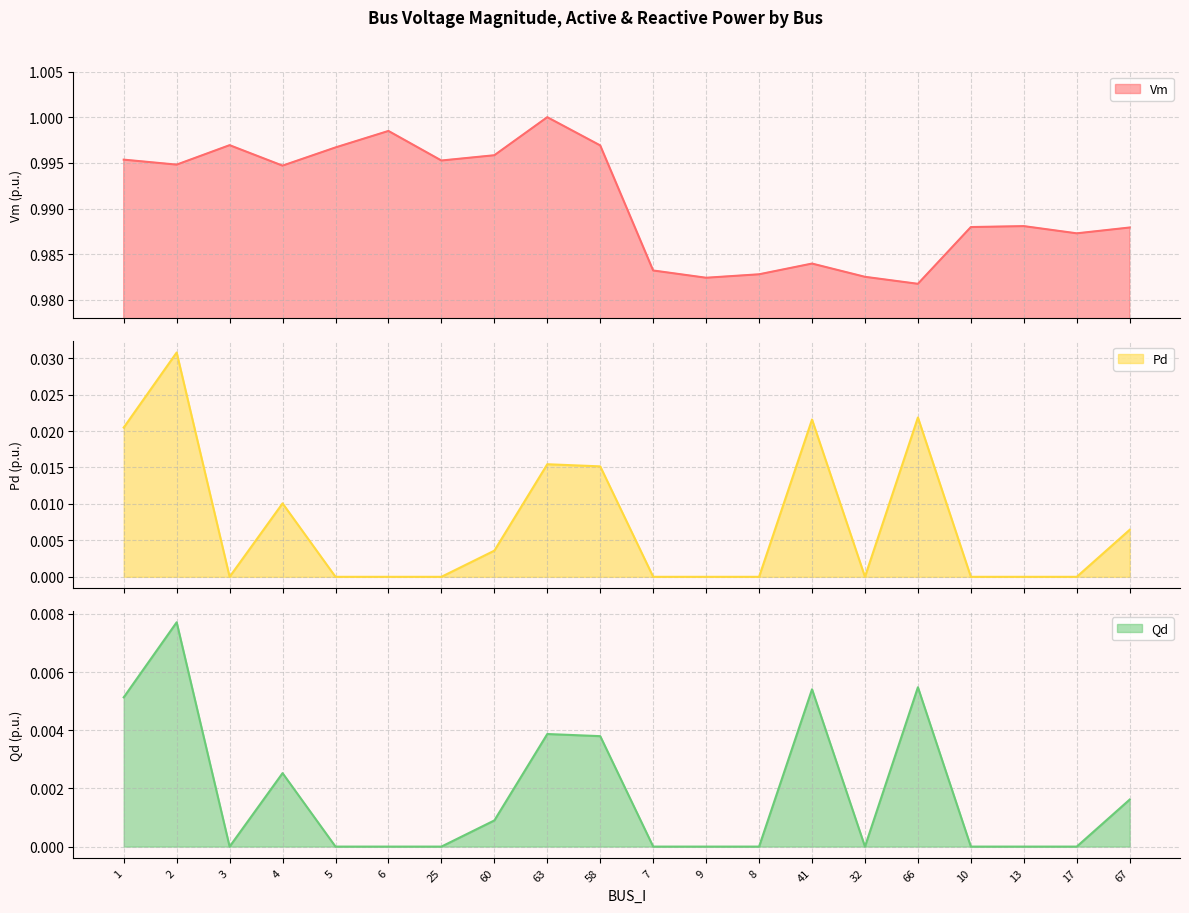

True or false: Pd has more than 0 interior local peaks.

True